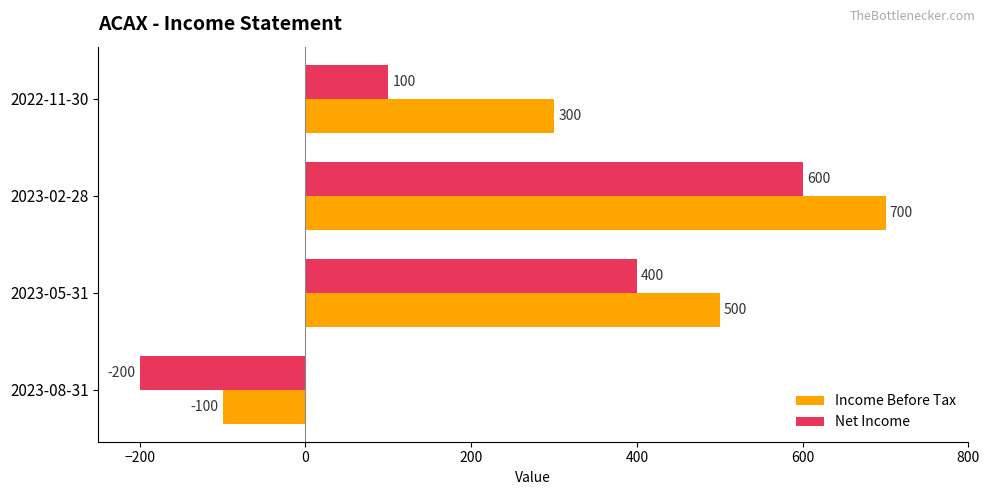

What is the difference between the Net Income values at 2023-08-31 and 2022-11-30?

300